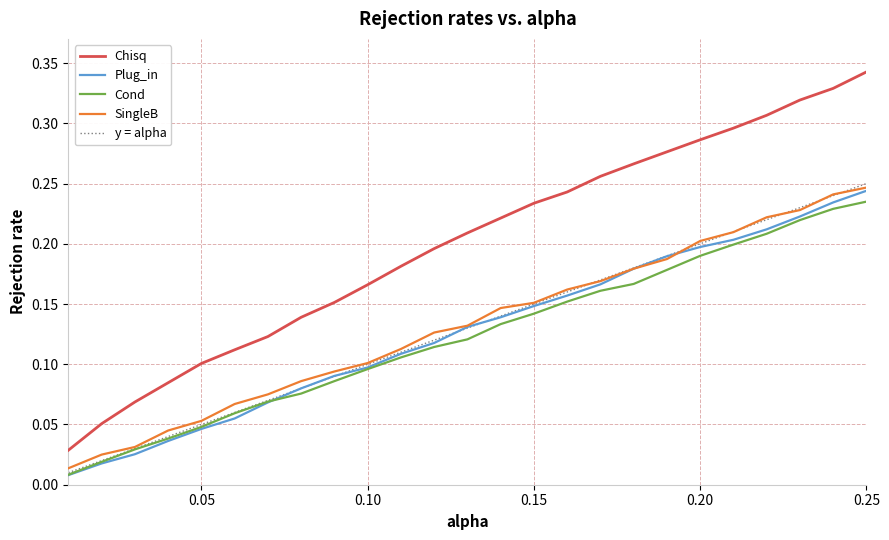

How many lines are shown in the chart?

5